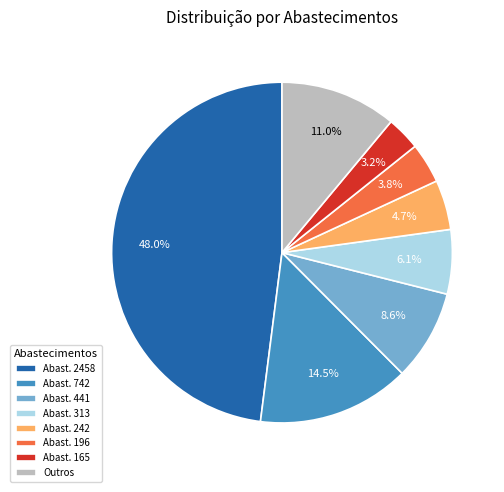

Which slice is the largest?

Abast. 2458